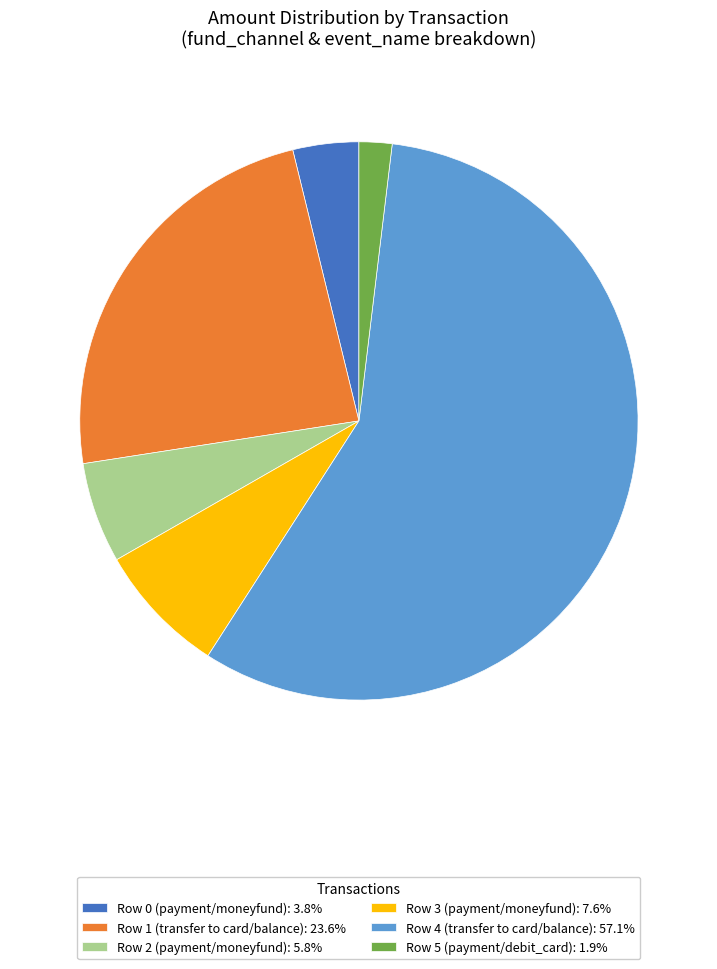

Is the sum of Row 4 (transfer to card/balance): 57.1% and Row 2 (payment/moneyfund): 5.8% greater than half?

Yes